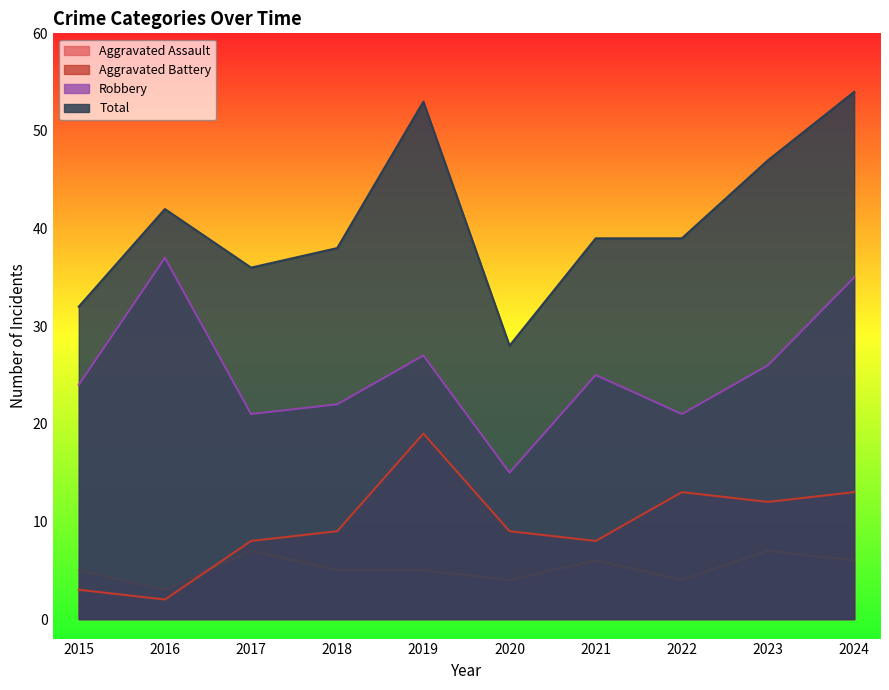

The Total series shows 39 at 2021. True or false?

True